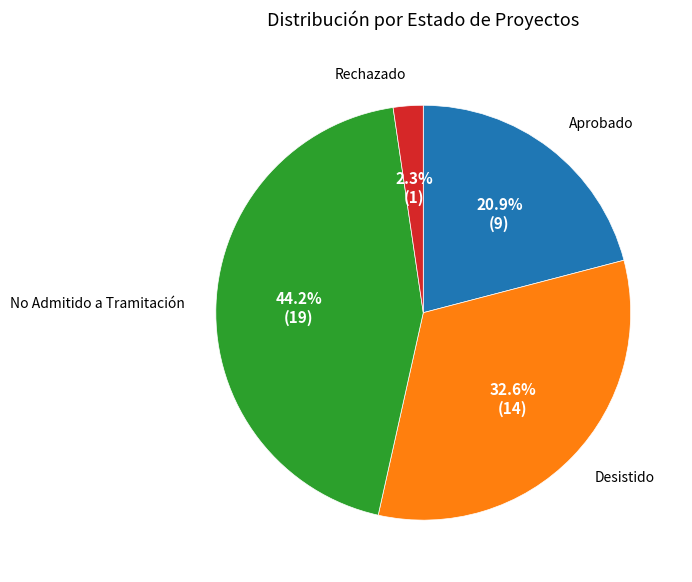

Is there a majority slice in this chart?

No